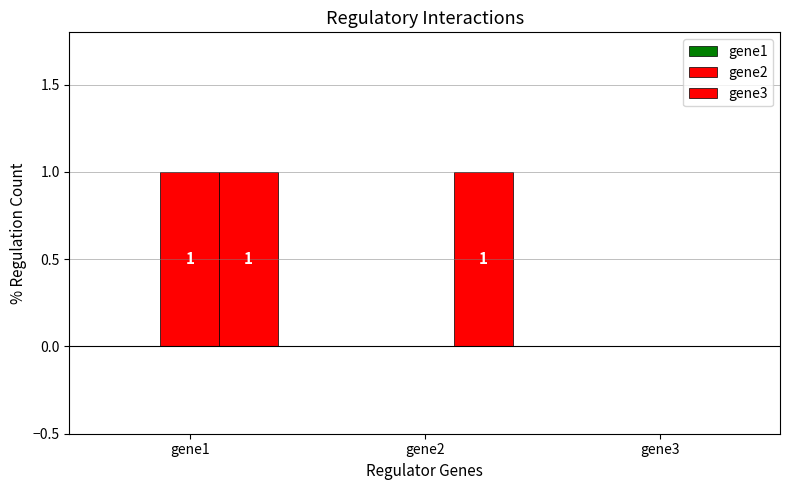

Does the chart contain stacked bars?

No